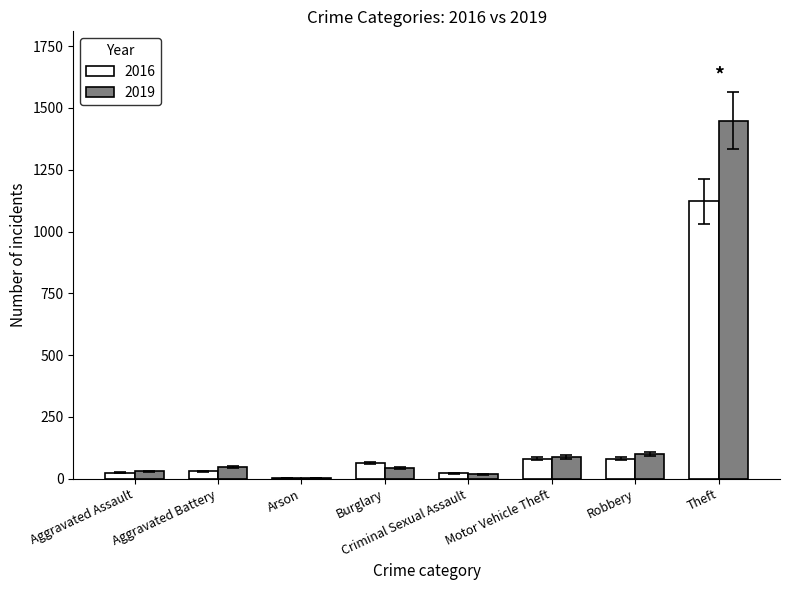

Is the value of 2019 at Burglary greater than the value of 2016 at Robbery?

No